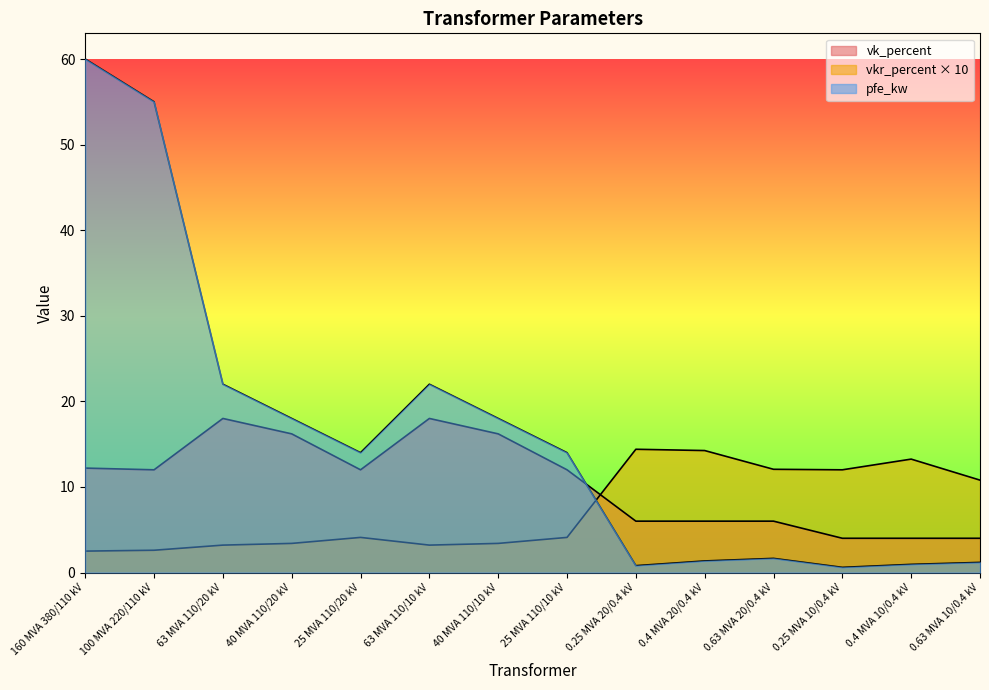

Does the chart have visible grid lines?

No